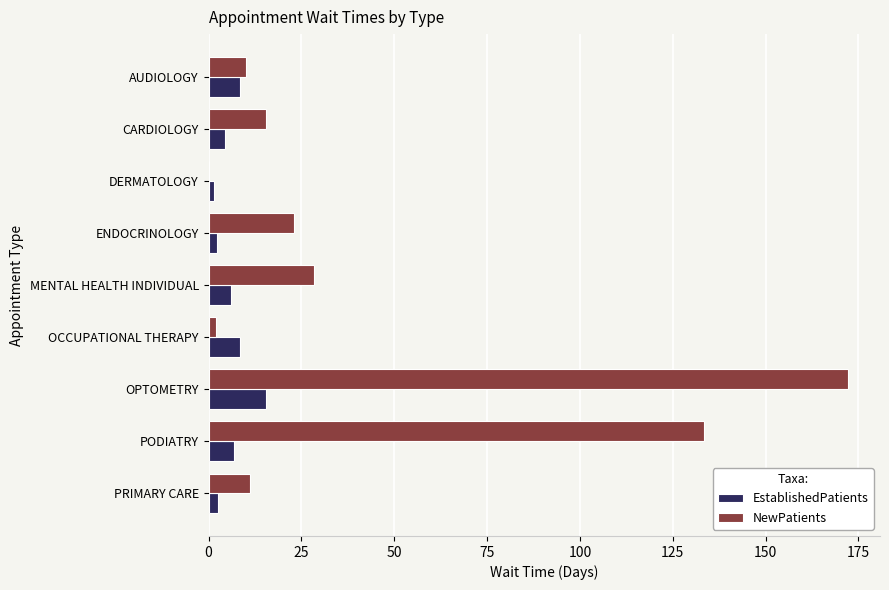

At which label is NewPatients closest to 86?

PODIATRY